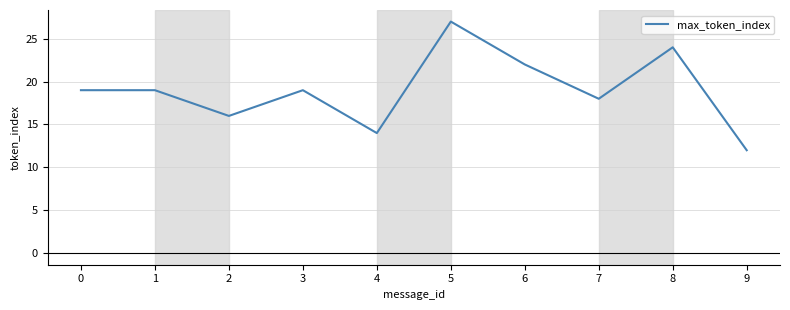

Is it true that the value at 9 is 12?

True